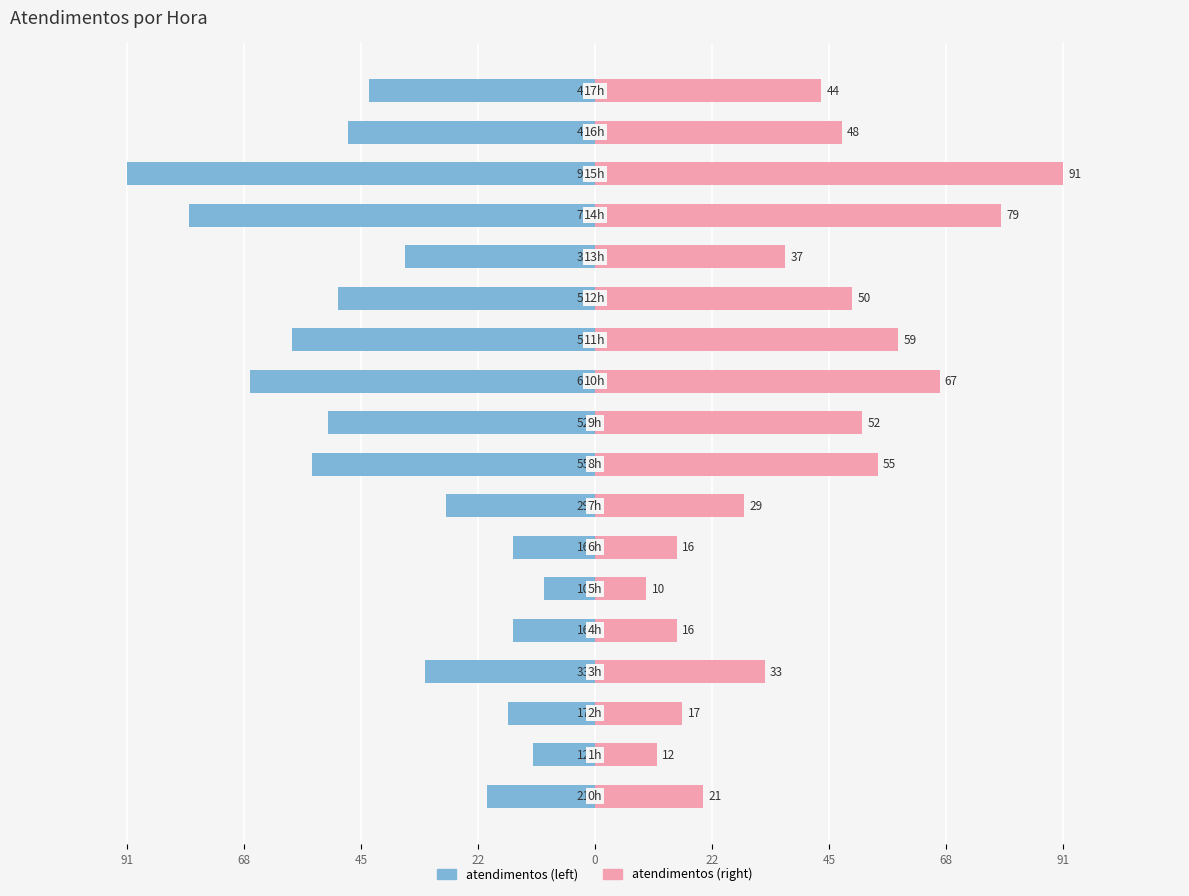

What value does the atendimentos (right) series have at 16, to the nearest 10?

50